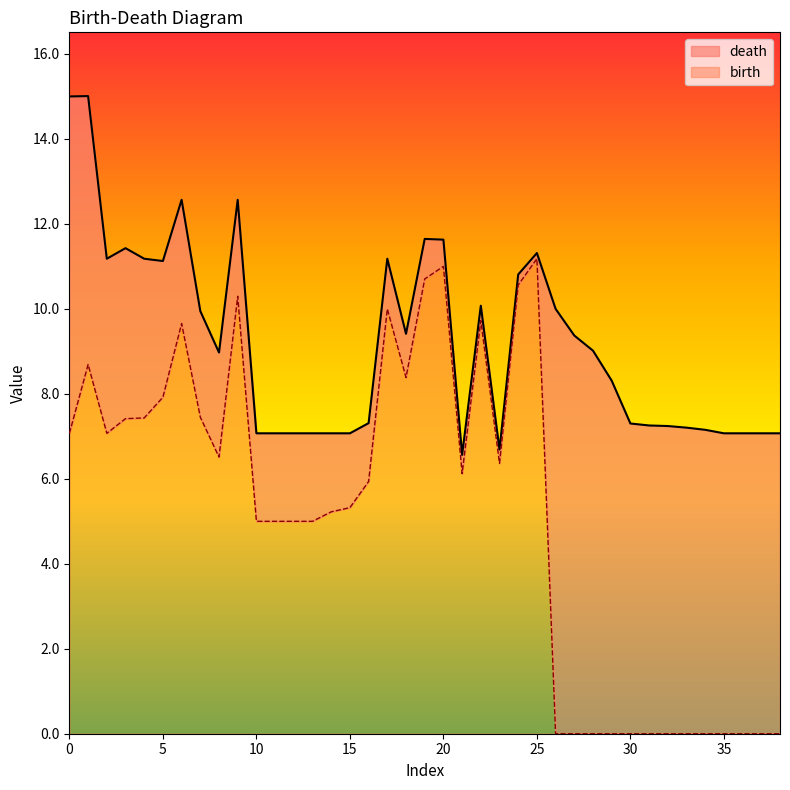

What is the label of the 11th point from the left?

10